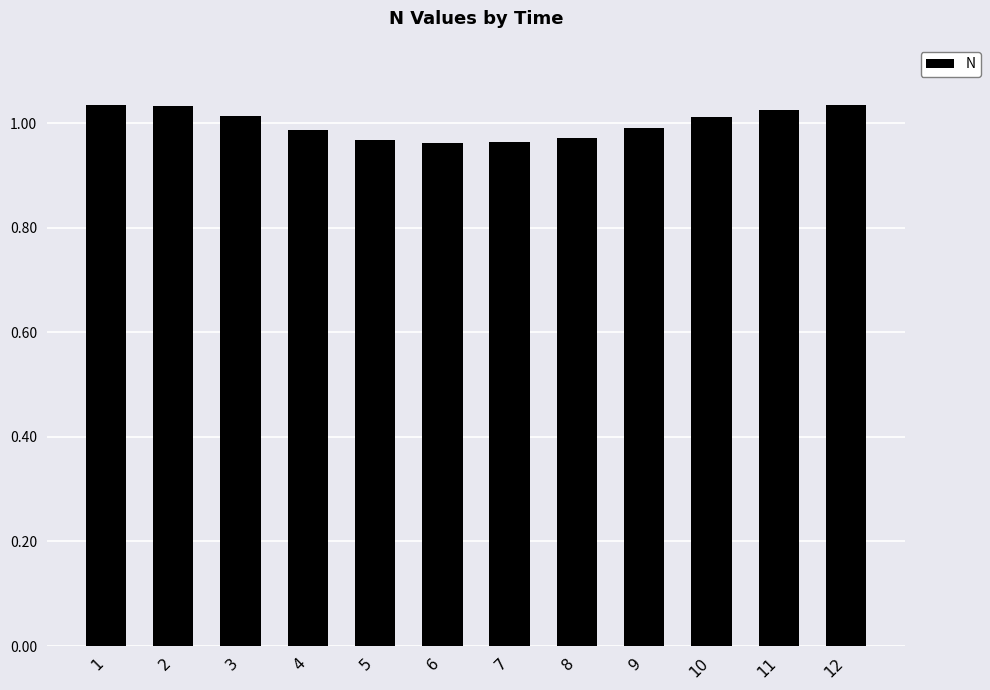

True or false: the data shows 0.6 at 11.

False